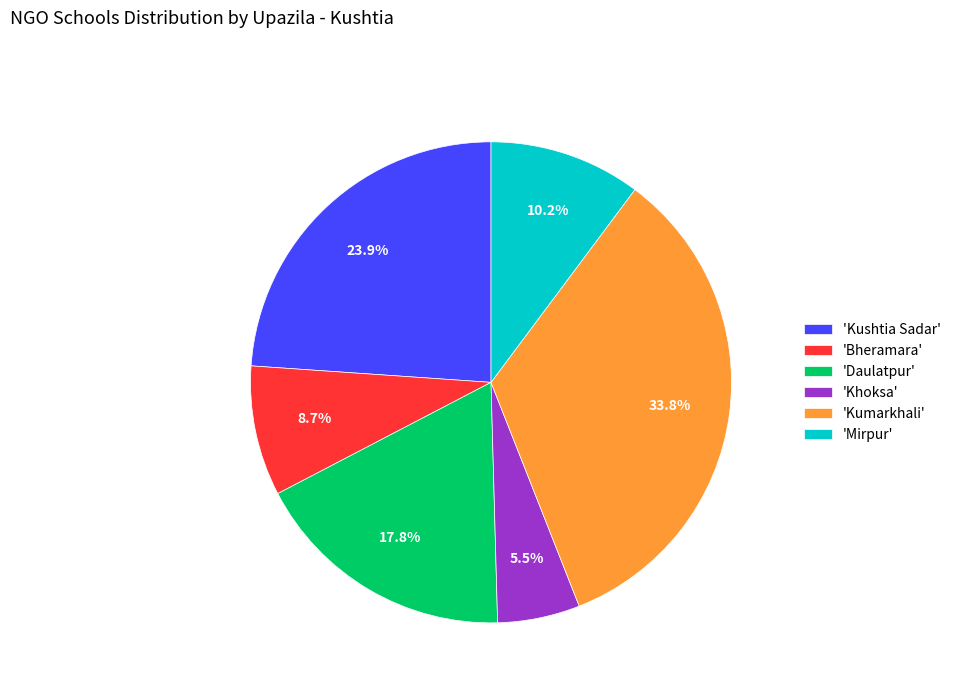

Is the sum of 'Kushtia Sadar' and 'Mirpur' greater than half?

No